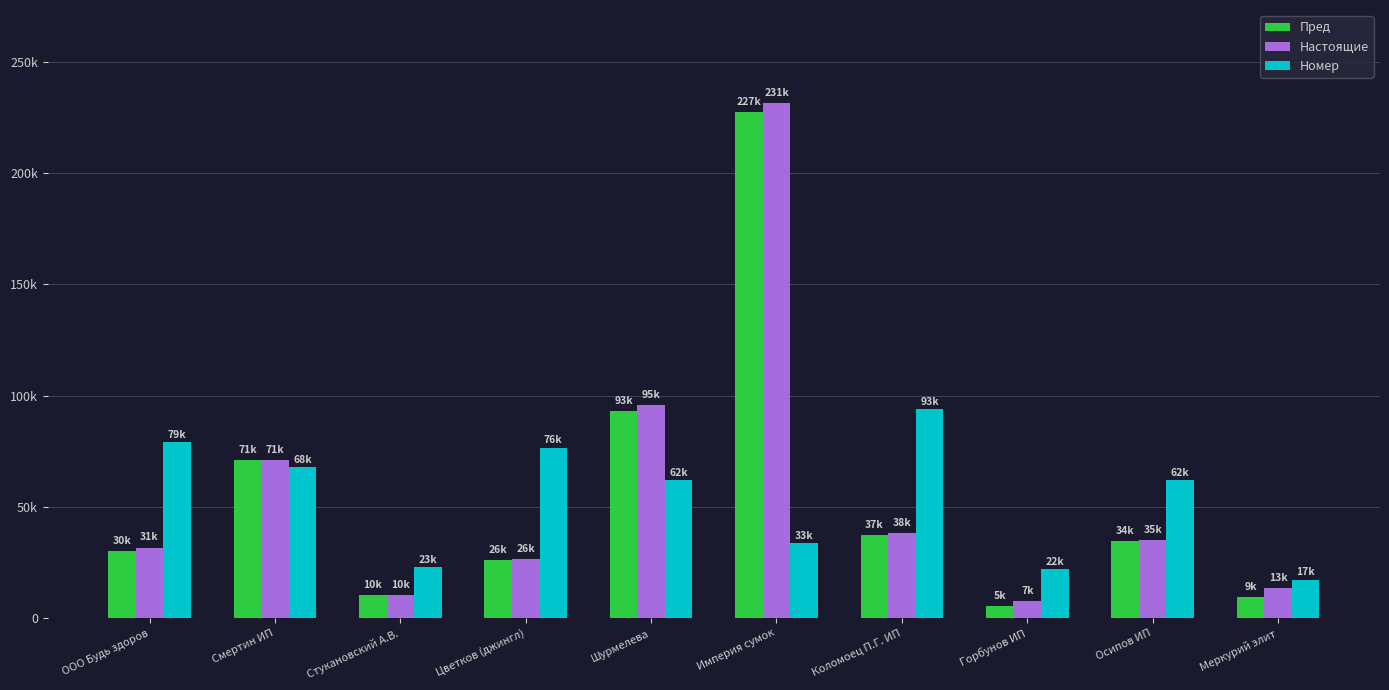

Which series has the largest total across all categories?

Настоящие